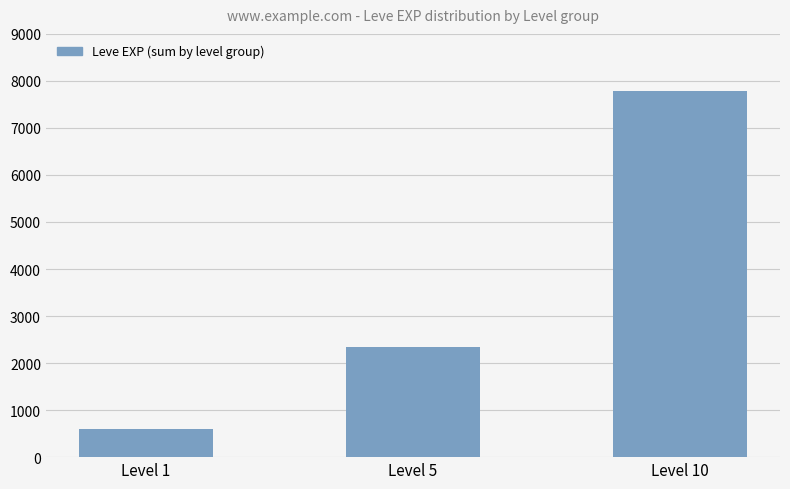

What is the difference between the maximum and minimum values?

7182